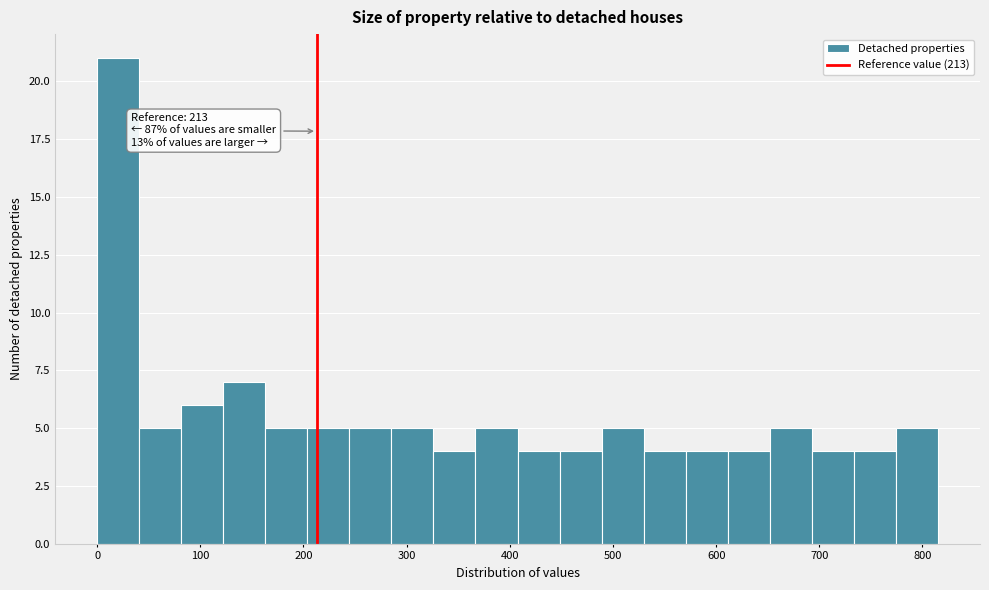

Over which range of the x-axis is the bar tallest?

0 to 40